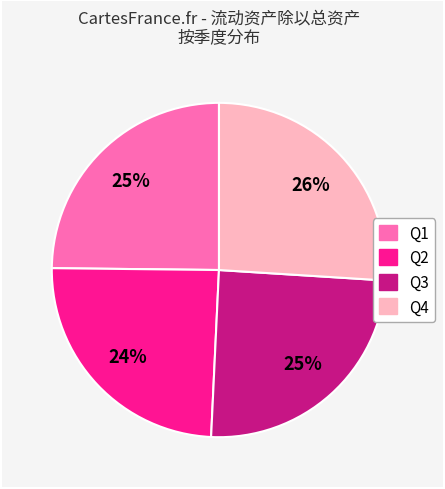

Is there any slice that represents more than half of the pie?

No